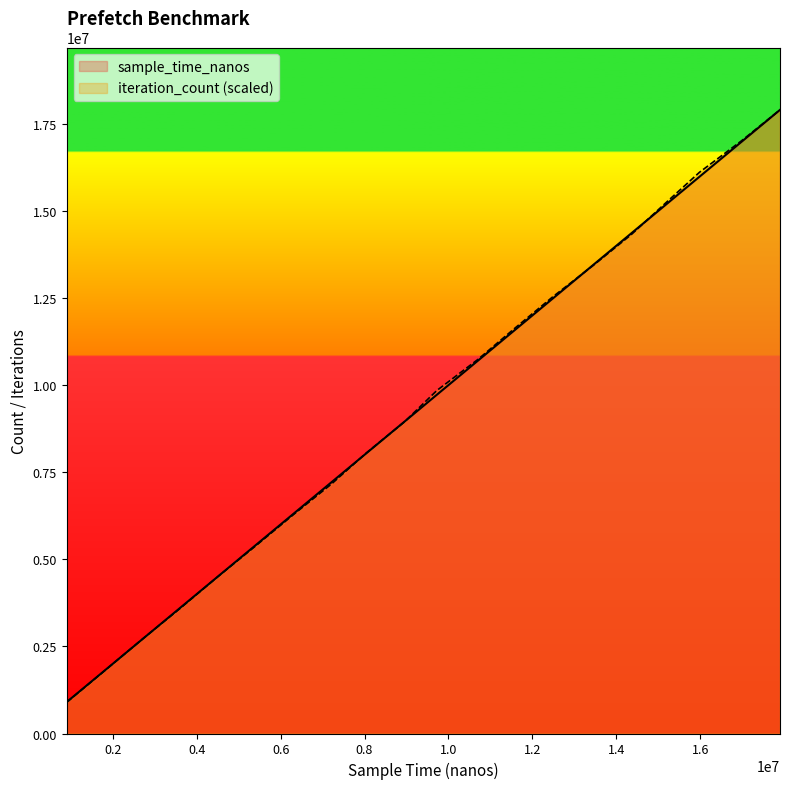

What is the sum of all iteration_count values?

187965781.5